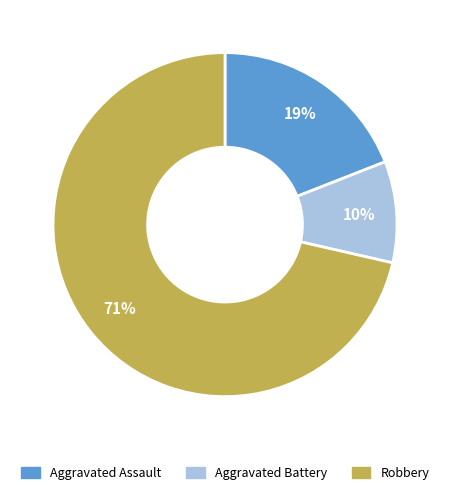

What is the largest slice in the pie chart?

Robbery